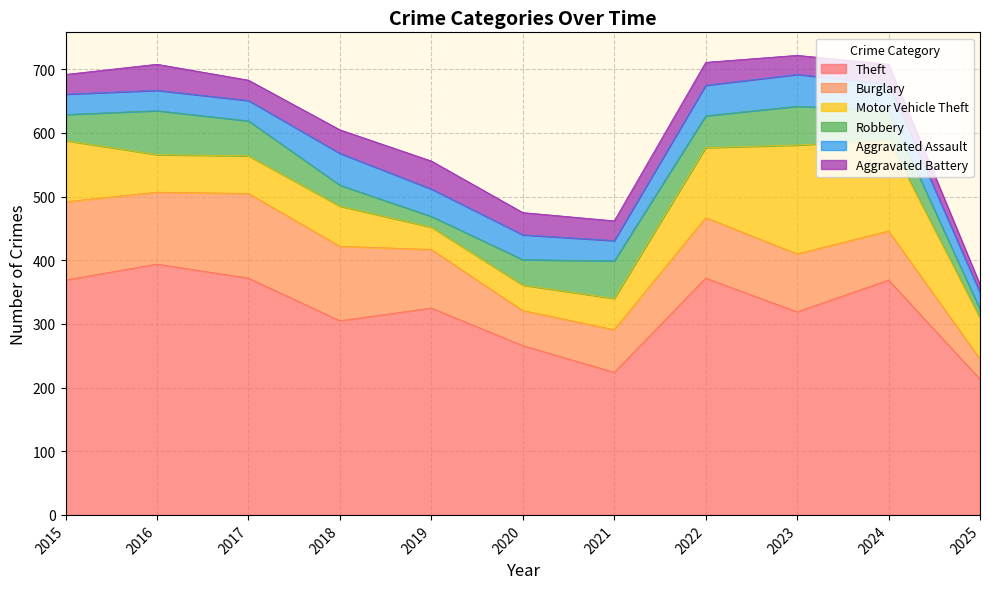

Where is the first local maximum for Robbery?

2016